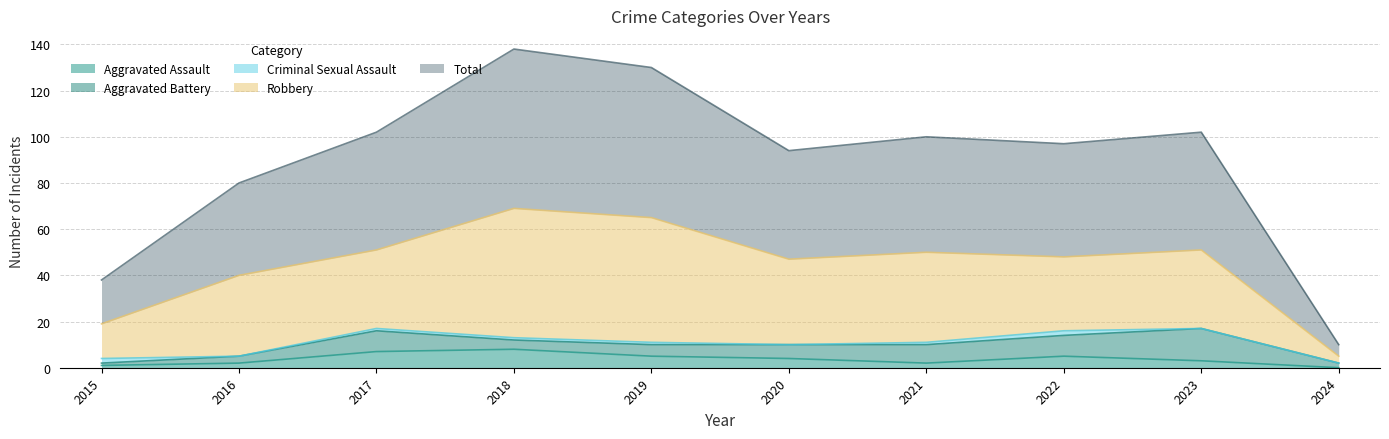

What is the spread (max minus min) of values at 2017?

50